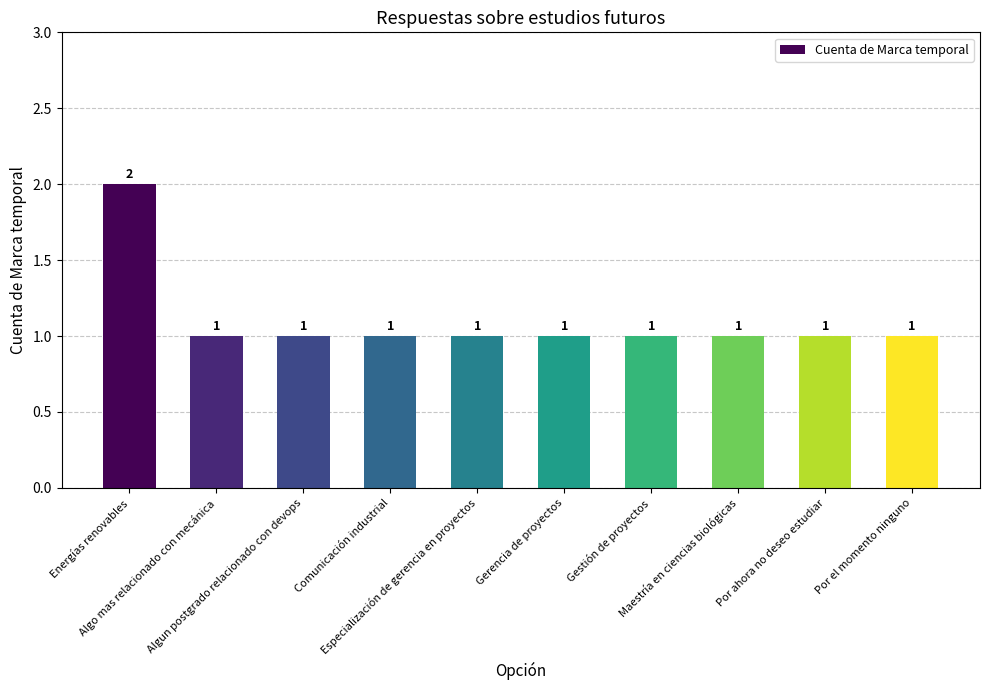

What is the maximum value shown in the chart?

2